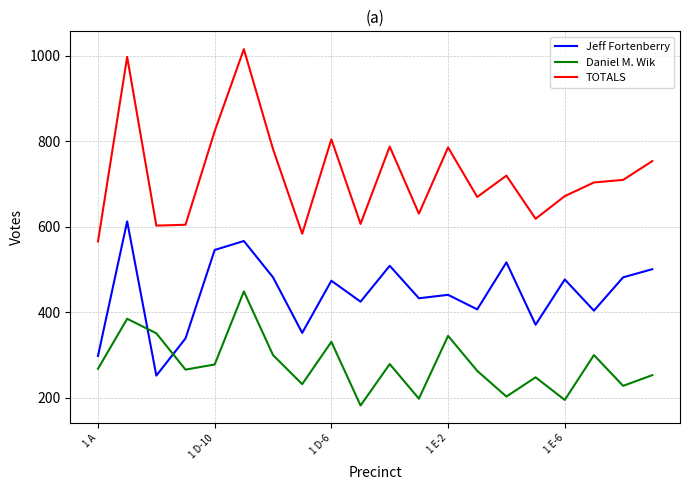

True or false: Jeff Fortenberry and TOTALS cross at least once.

False